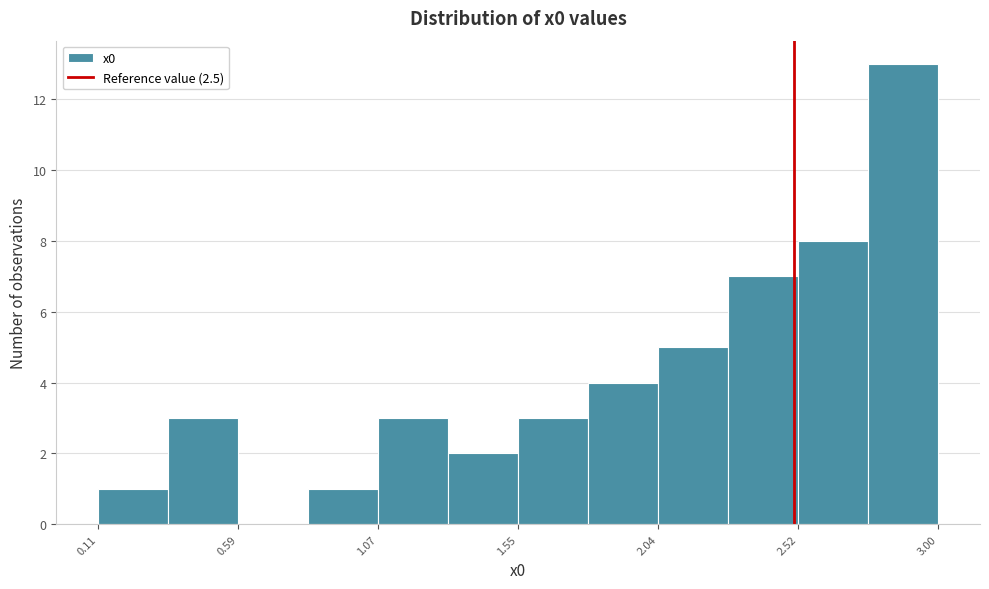

What is the height of the bar covering 1.80 to 2.05 on the x-axis? Neither the bar edges nor the heights are printed on the chart, so give them approximately, as read against the axes.

4